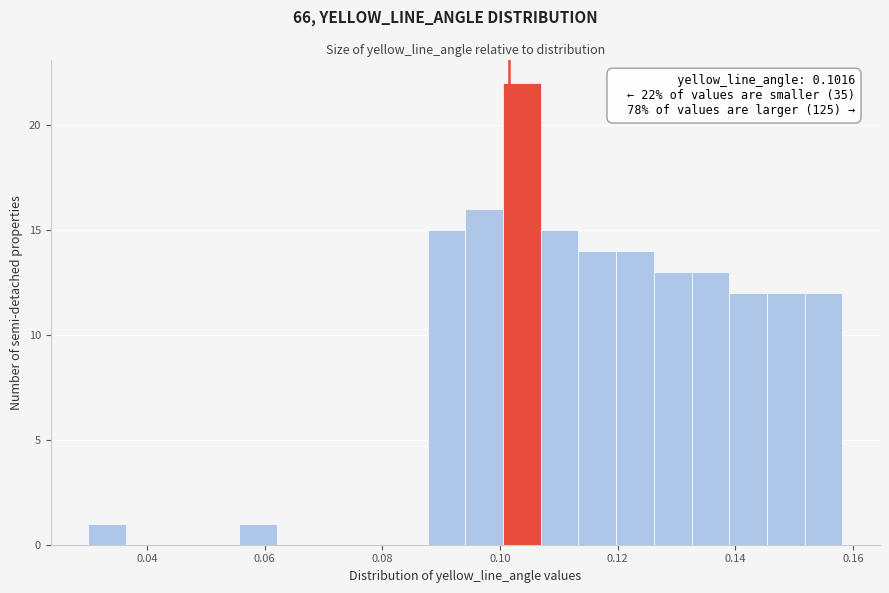

Around what value on the x-axis is the tallest bar? Give the approximate position of its centre, as read against the axis.

0.104